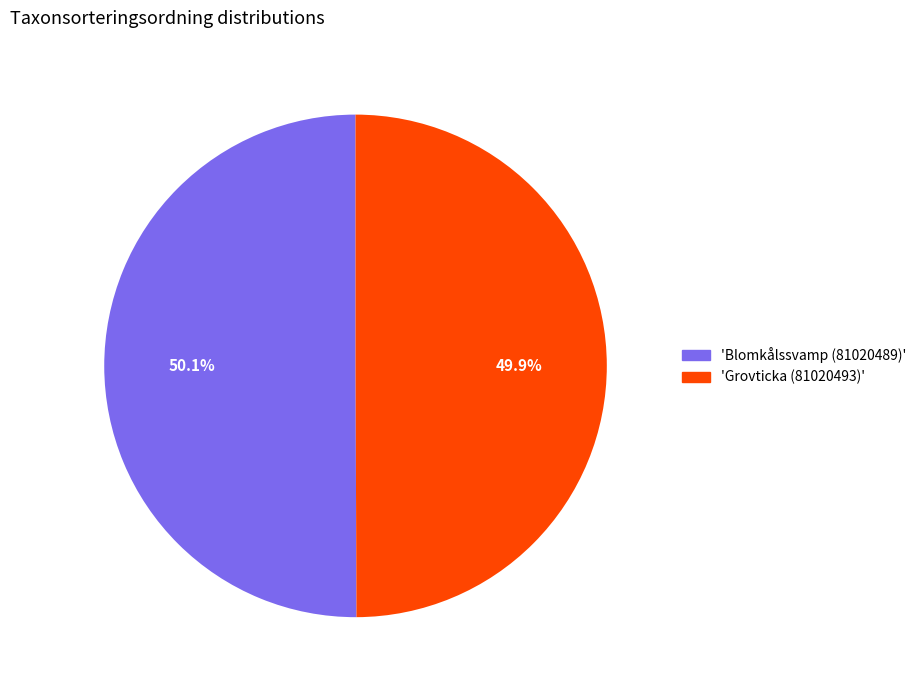

Approximately how many times larger is the value at 'Grovticka (81020493)' compared to 'Blomkålssvamp (81020489)'?

1.0